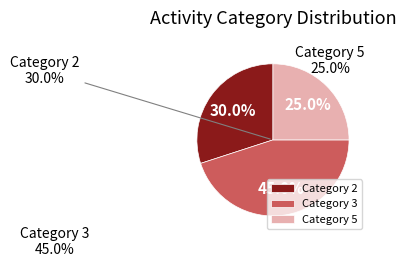

What portion of the pie excludes 2?

70.0%